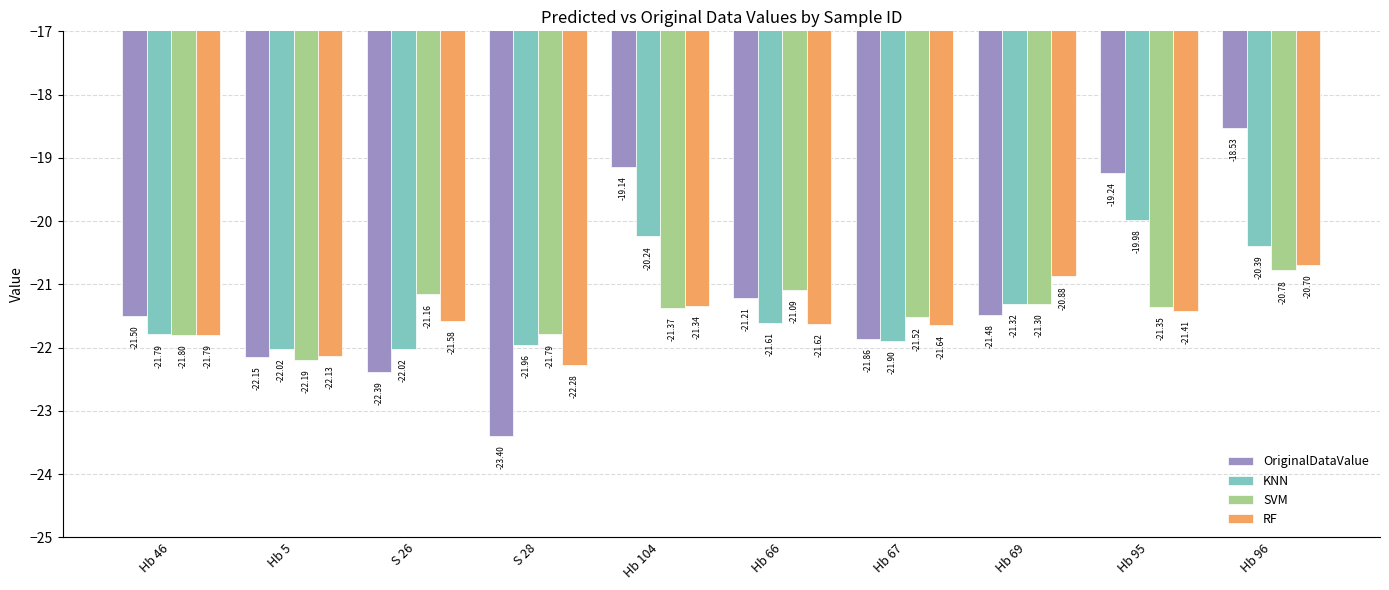

Is it true that RF equals -21.3 at Hb 104?

True